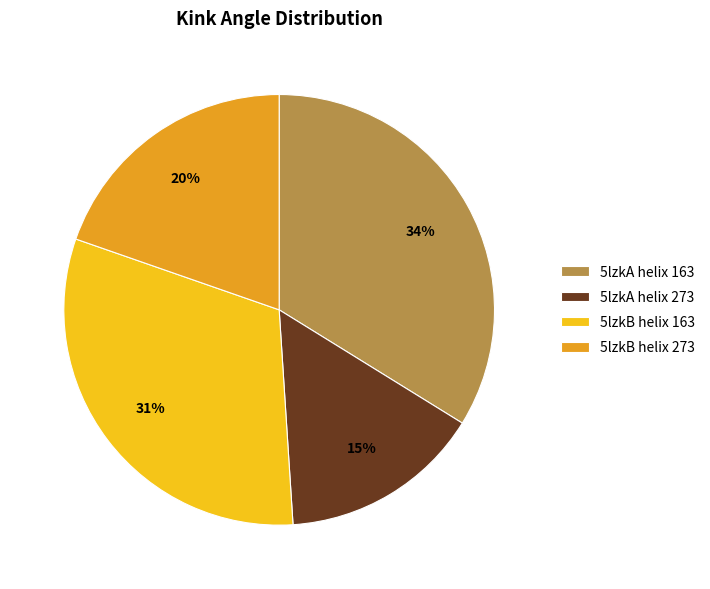

To the nearest percent, what is the difference between the 5lzkA helix 273 and 5lzkA helix 163 slice percentages?

19%